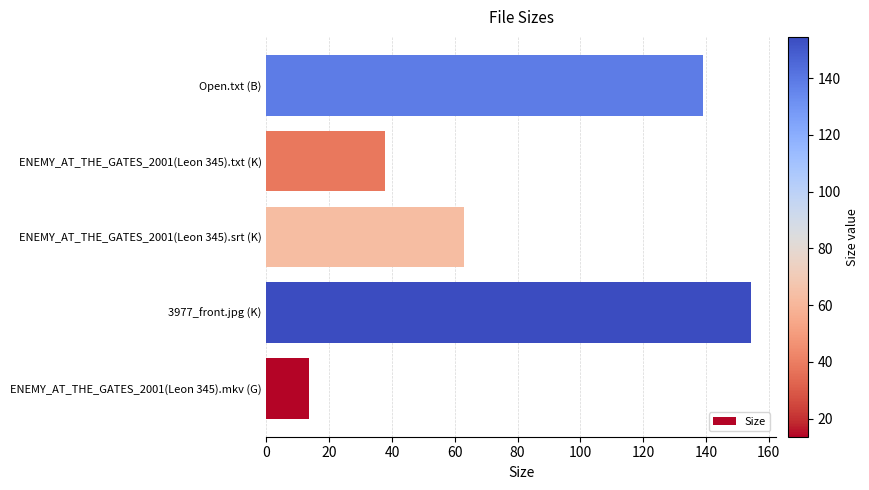

What is the change in value from ENEMY_AT_THE_GATES_2001(Leon 345).srt (K) to ENEMY_AT_THE_GATES_2001(Leon 345).txt (K)?

-24.9